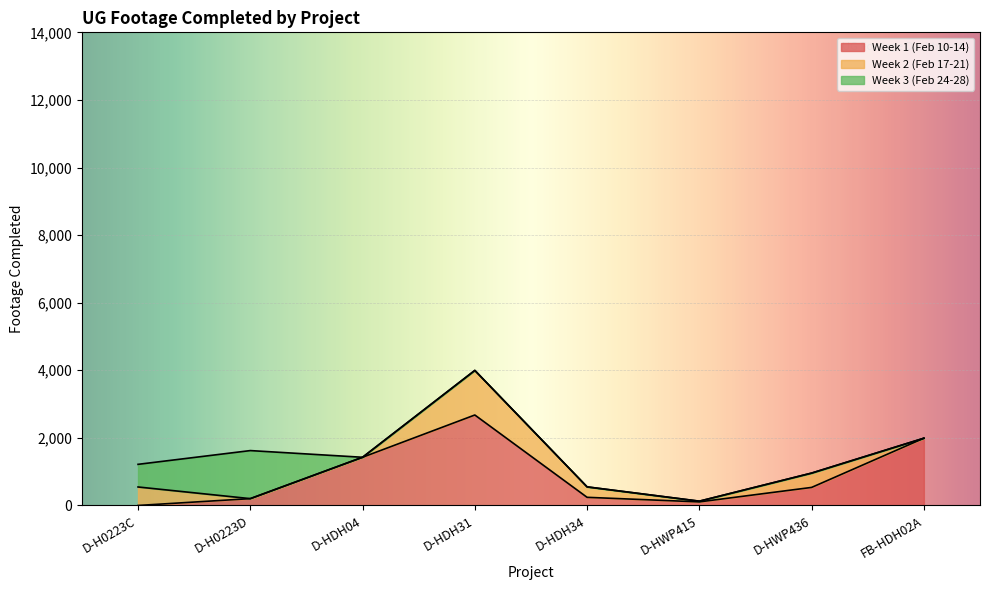

Is it true that Week 1 (Feb 10-14) equals 202 at D-H0223D?

True